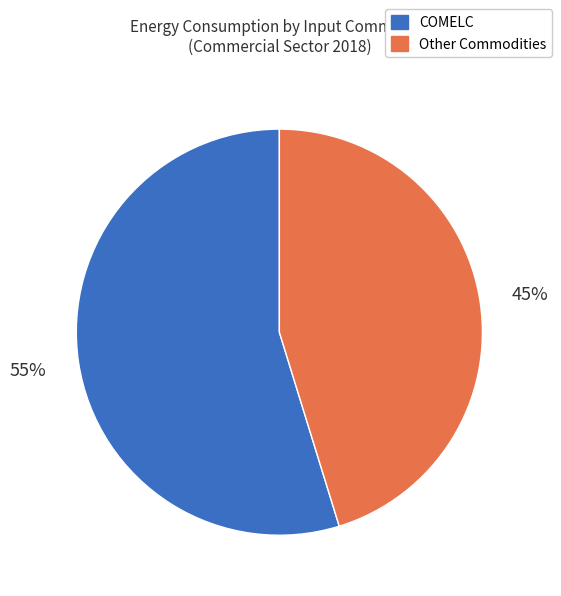

To the nearest percent, what is the average slice percentage?

50%